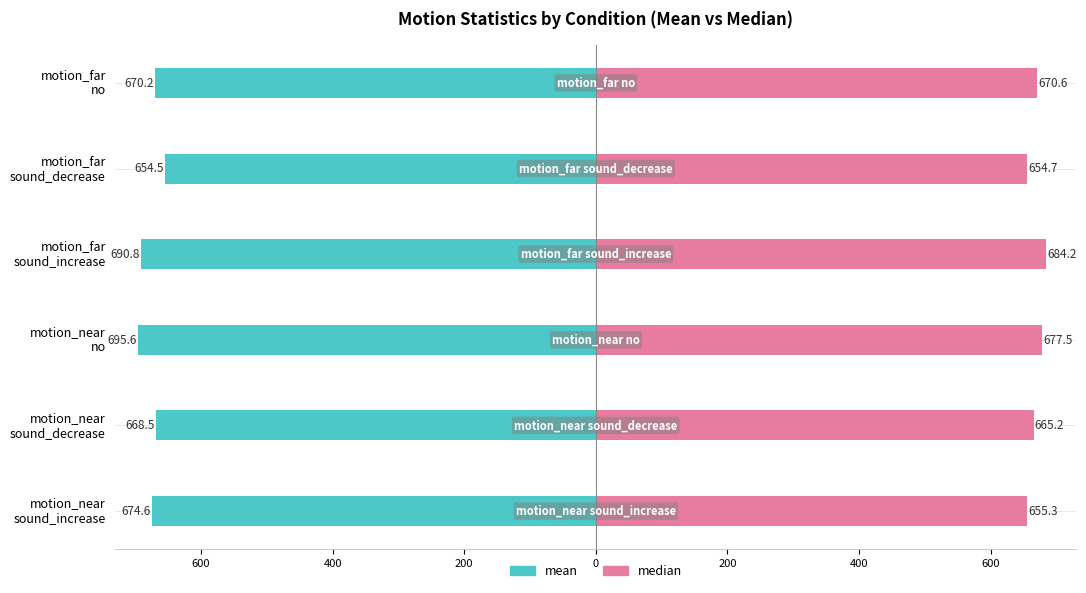

At motion_far sound_increase, list the series in order from largest to smallest.

median, mean